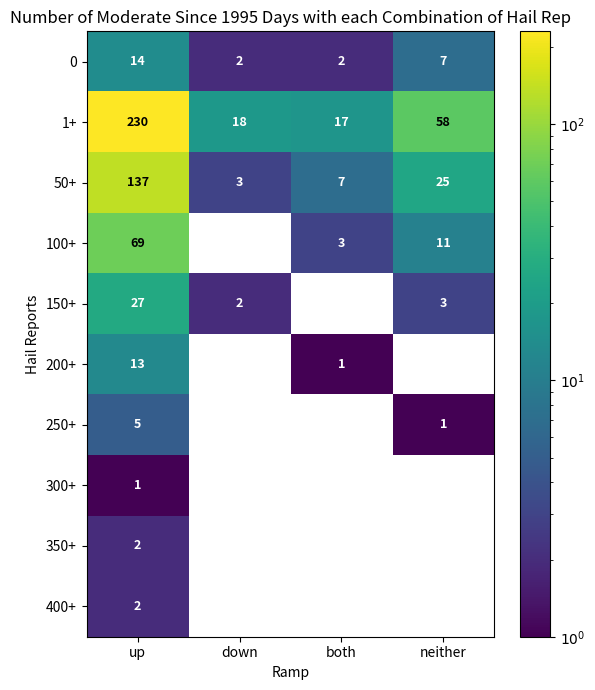

True or false: 350+ has a value of 0 at neither.

True